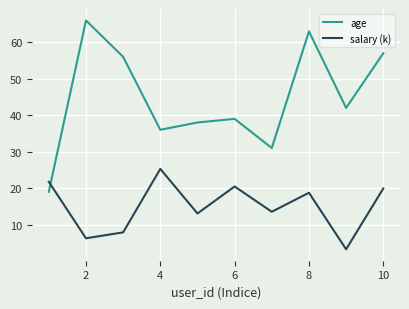

What is the maximum value shown in the chart?

66.0